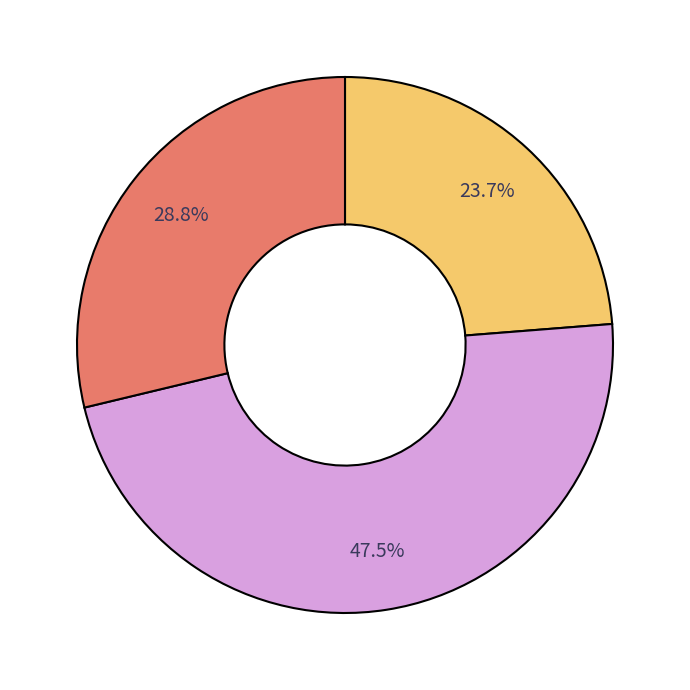

Is there any slice that represents more than half of the pie?

No